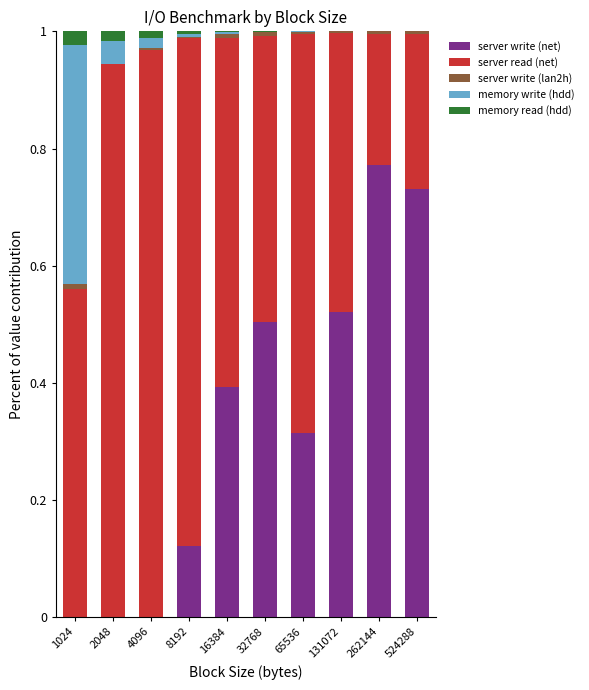

True or false: server write (net) has a value of 0.4 at 2048.

False